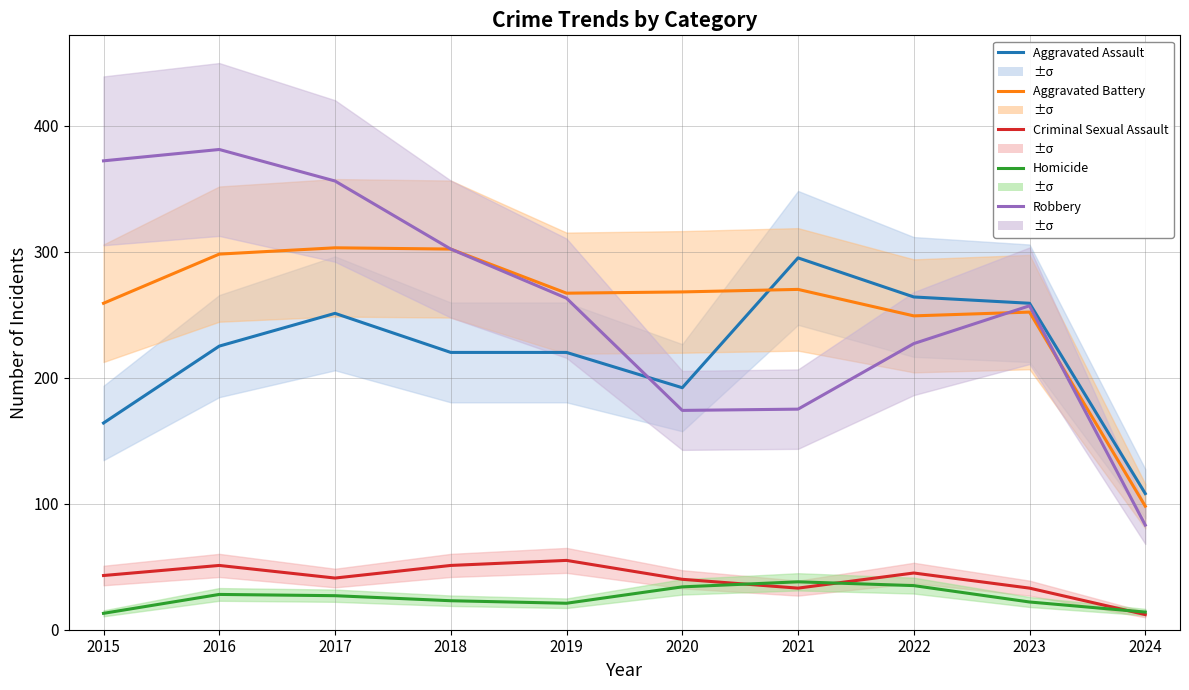

Which label corresponds to the smallest value in the chart?

2024